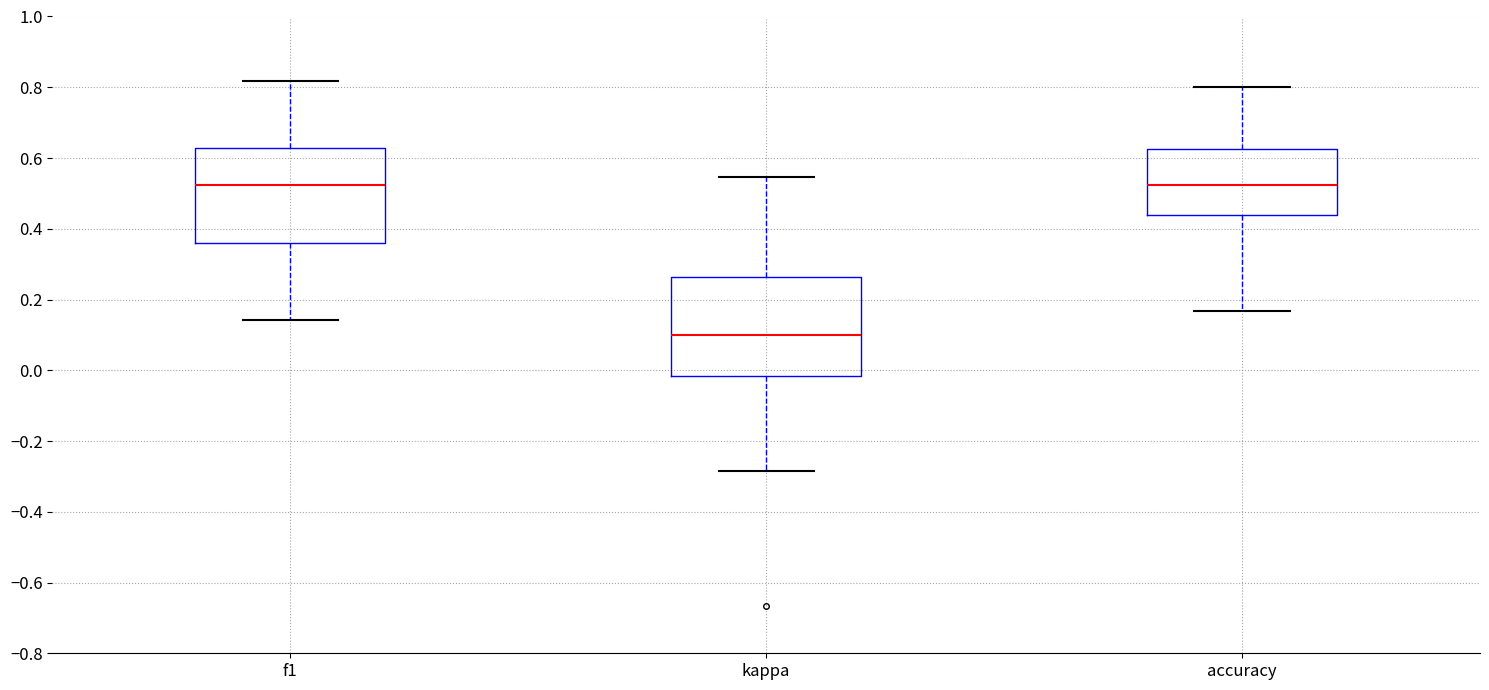

Where does the median line of the box for accuracy sit on the y-axis? The values are not printed on the chart, so give them approximately, as read against the axis.

0.52